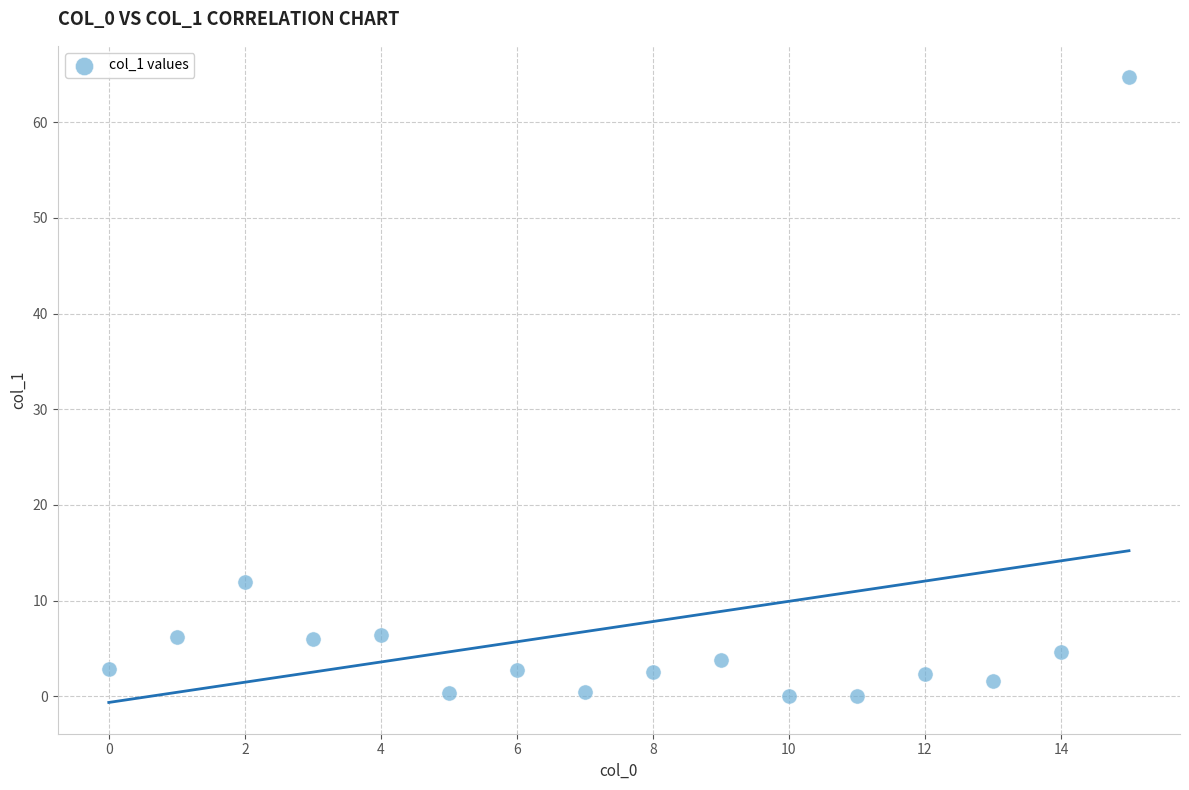

What Y value in the scatter plot is closest to 32?

12.0